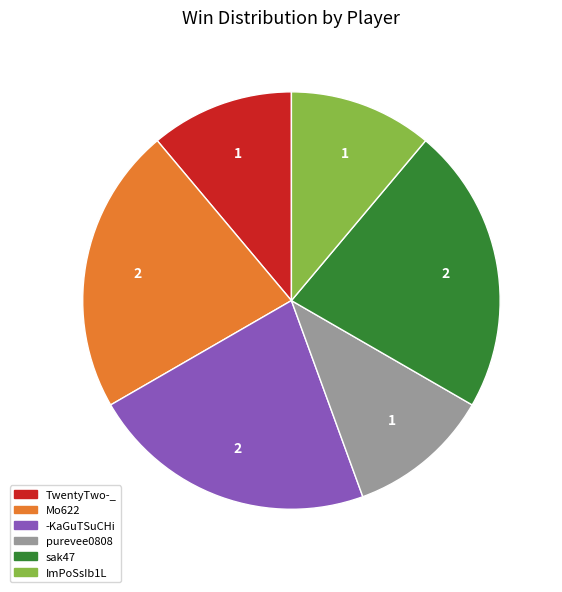

Is there a majority slice in this chart?

No